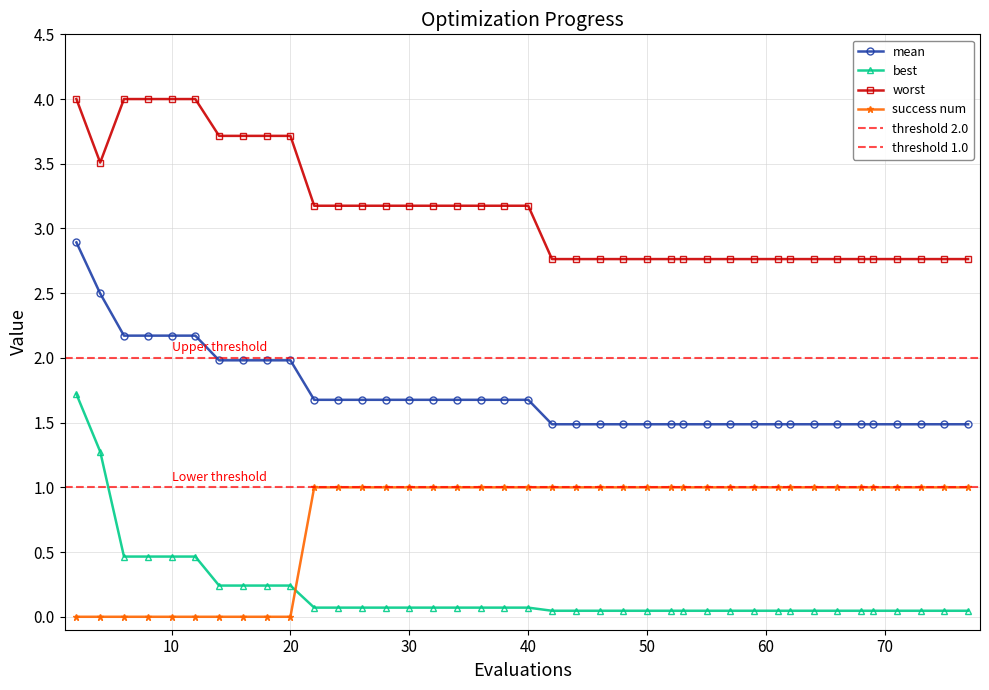

What is the difference between the second highest and minimum values in the best series?

1.2